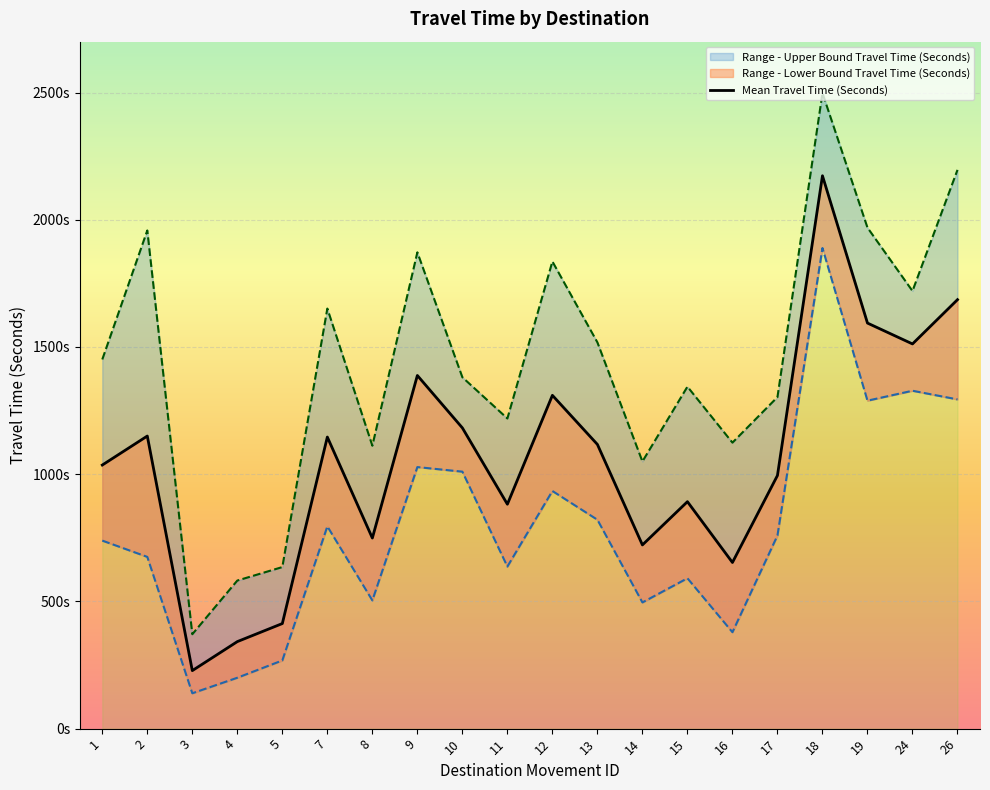

What is the lowest value of the Range - Lower Bound Travel Time (Seconds) series?

139